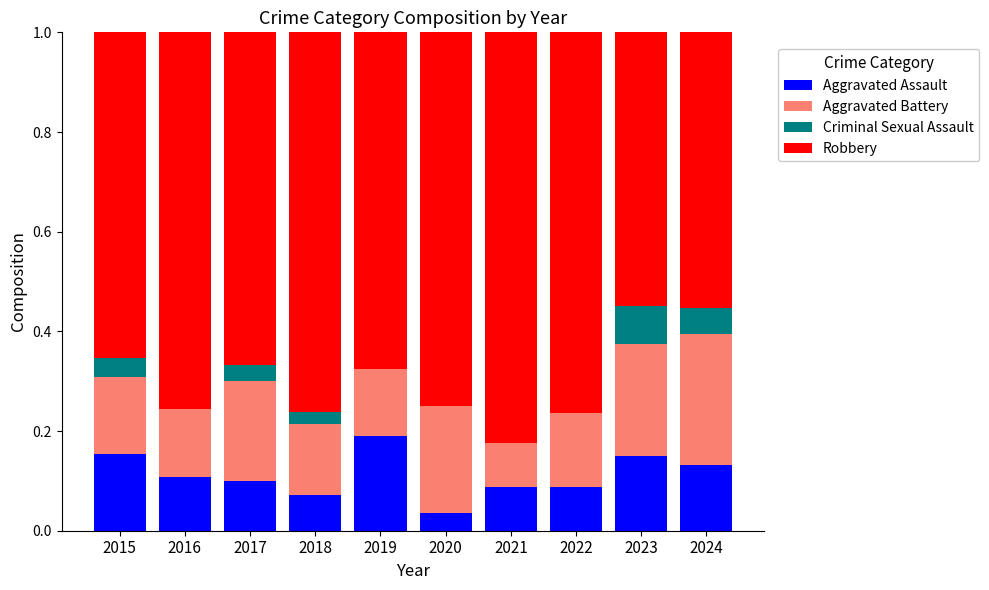

What are all the series names shown in the legend?

Aggravated Assault, Aggravated Battery, Criminal Sexual Assault, Robbery